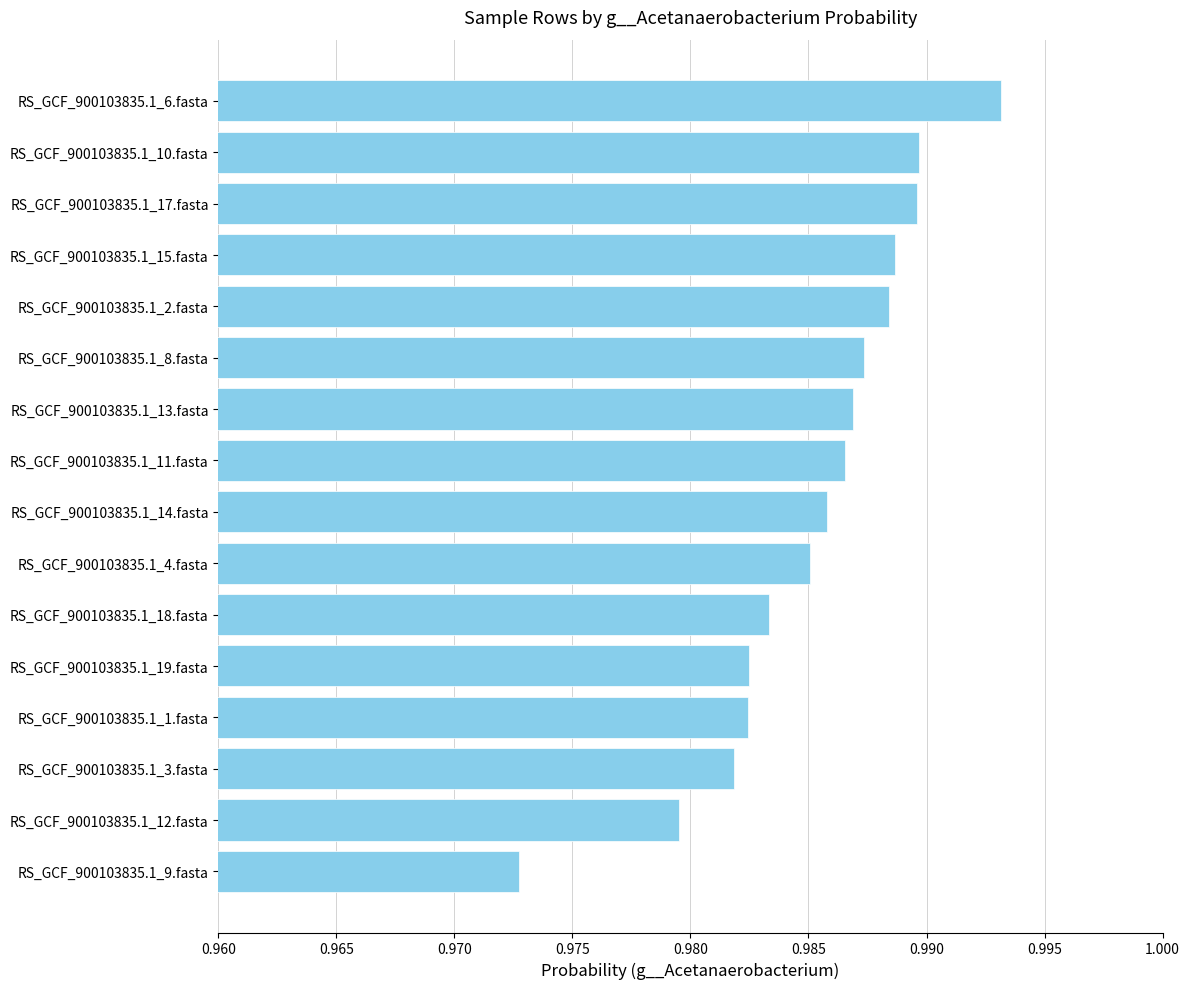

What is the sum of the values at RS_GCF_900103835.1_2.fasta and RS_GCF_900103835.1_1.fasta?

2.0